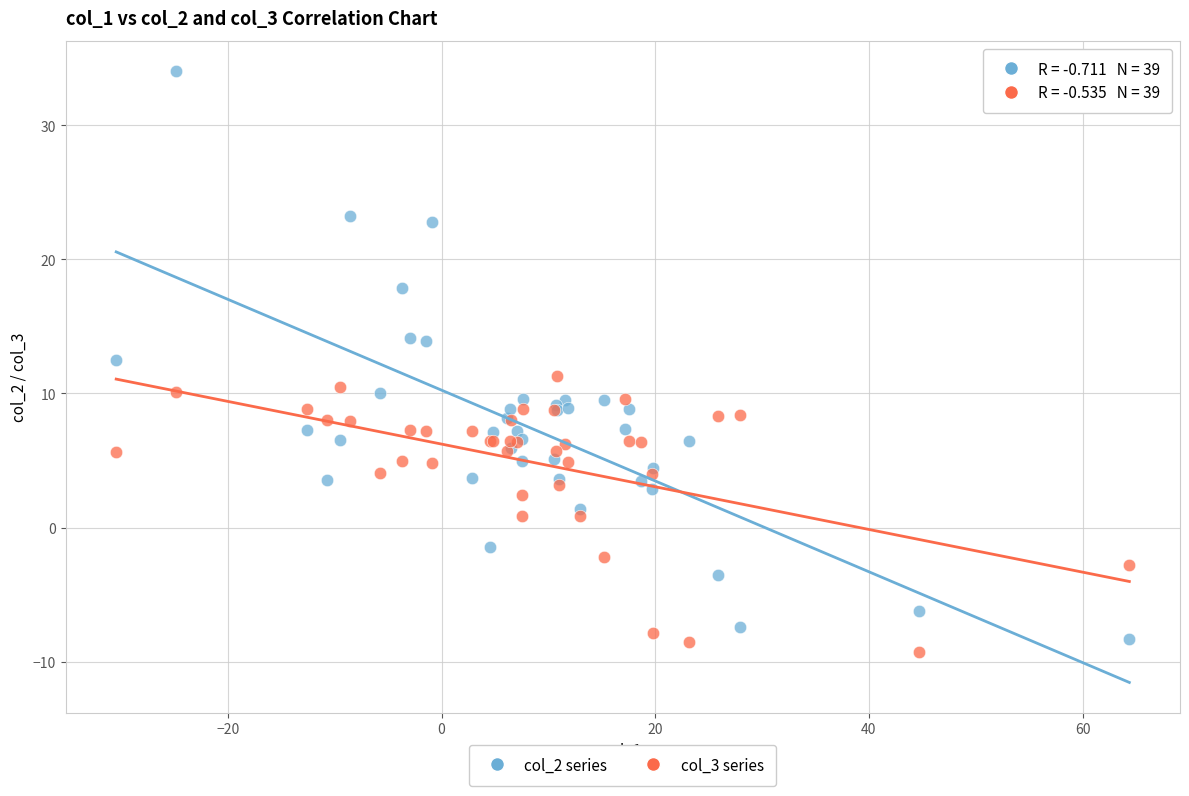

Which series reaches the maximum Y coordinate?

col_2 series